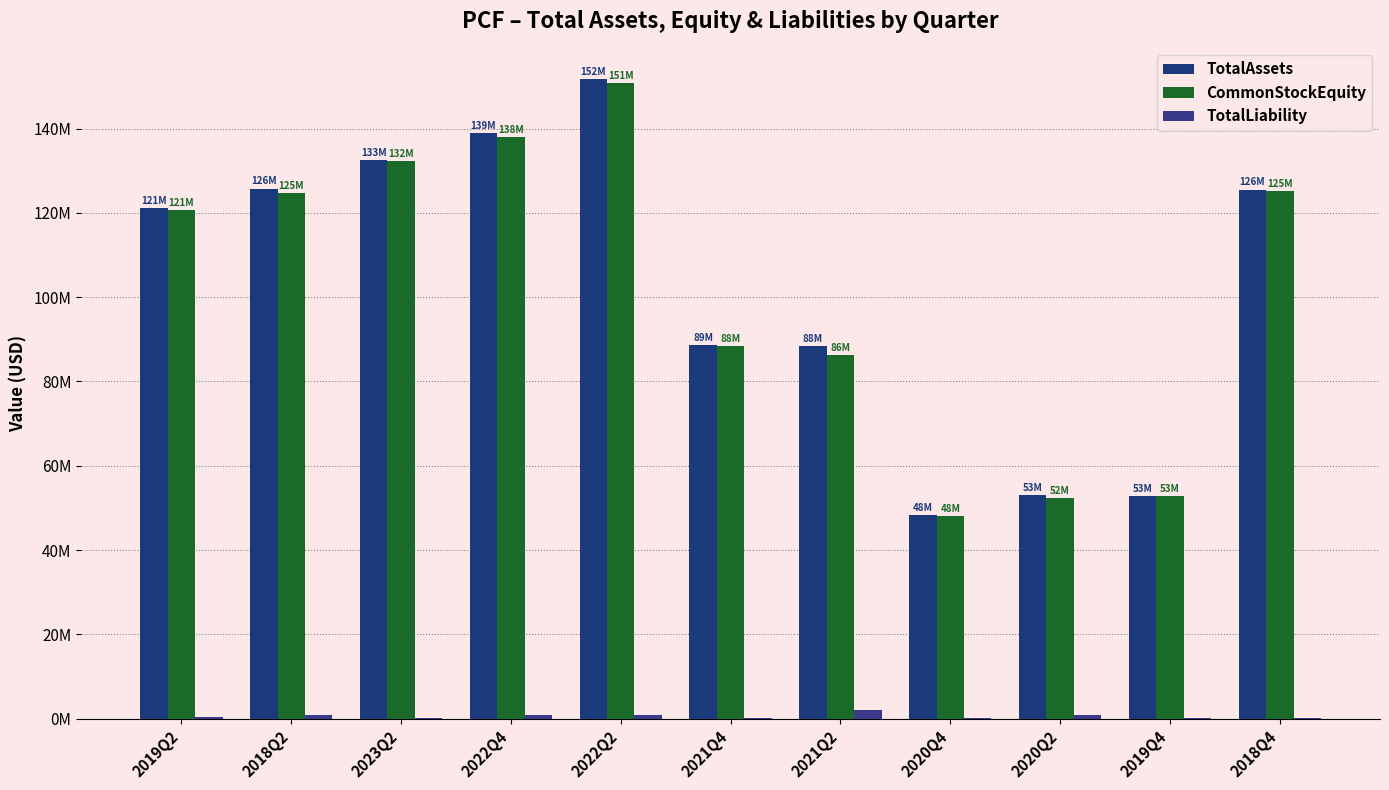

At which label does TotalAssets reach its peak?

2022Q2